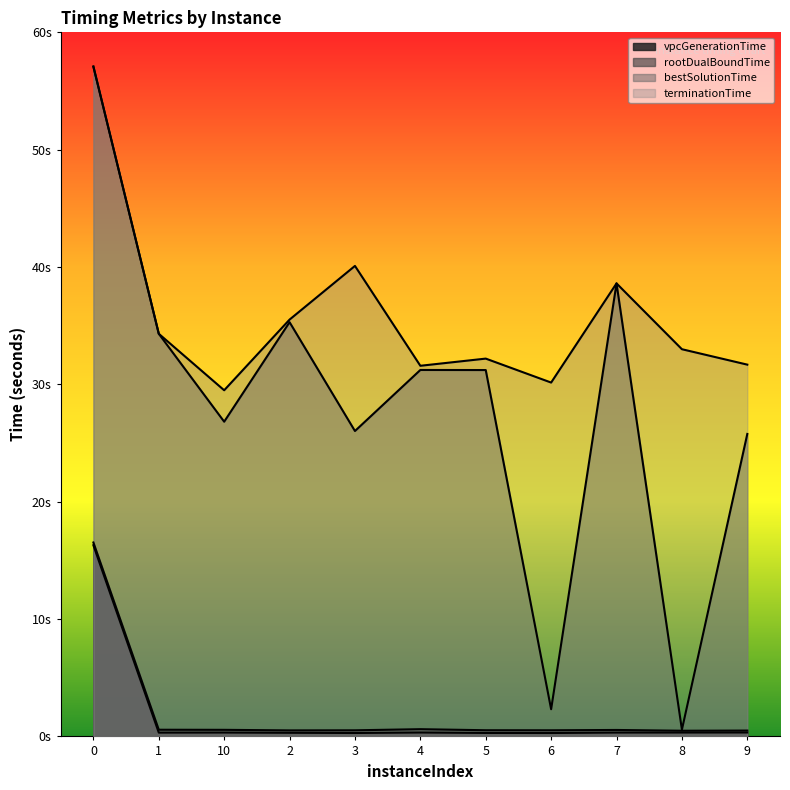

Rank the categories by terminationTime value from lowest to highest.

10, 6, 4, 9, 5, 8, 1, 2, 7, 3, 0